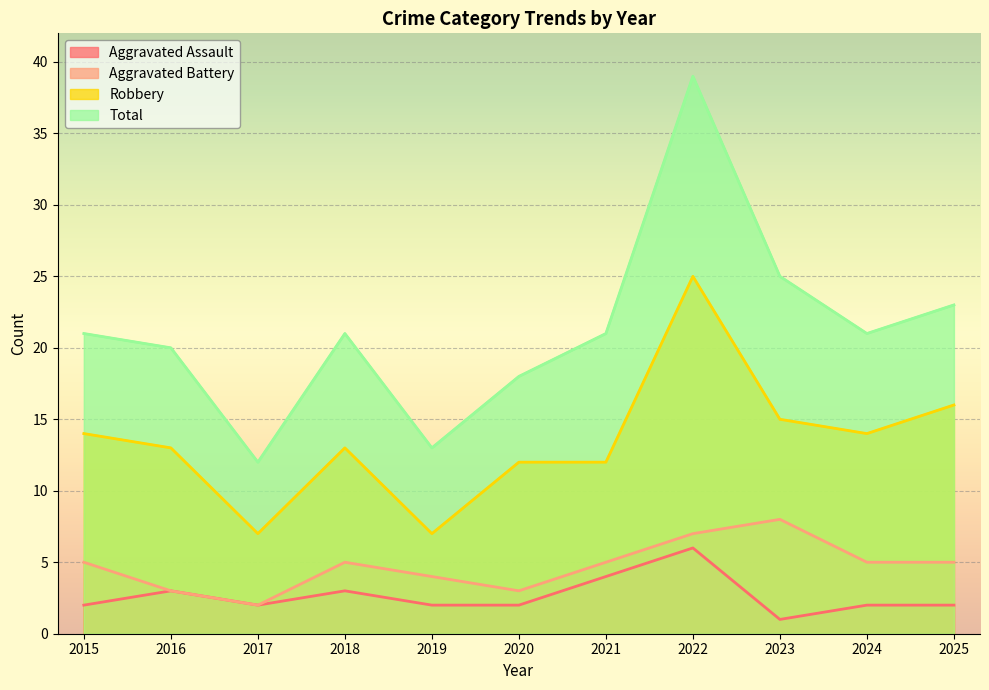

How many interior local peaks does the Total series have?

2